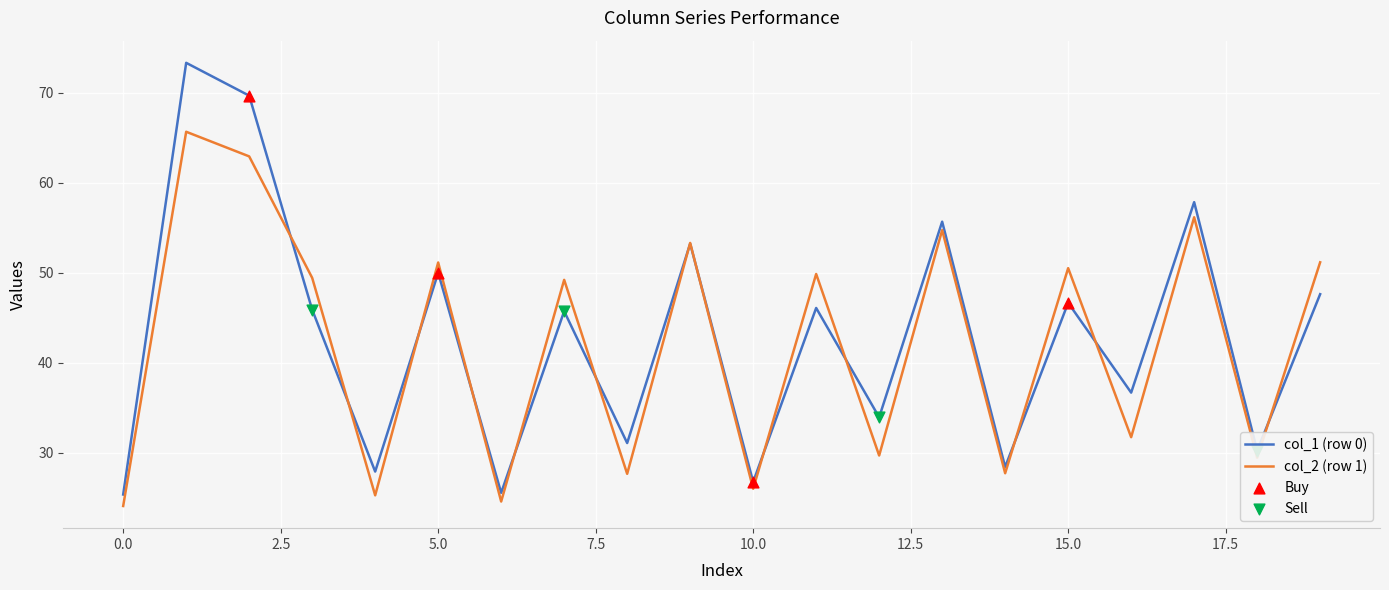

Which series has the widest spread of values?

col_1 (row 0)